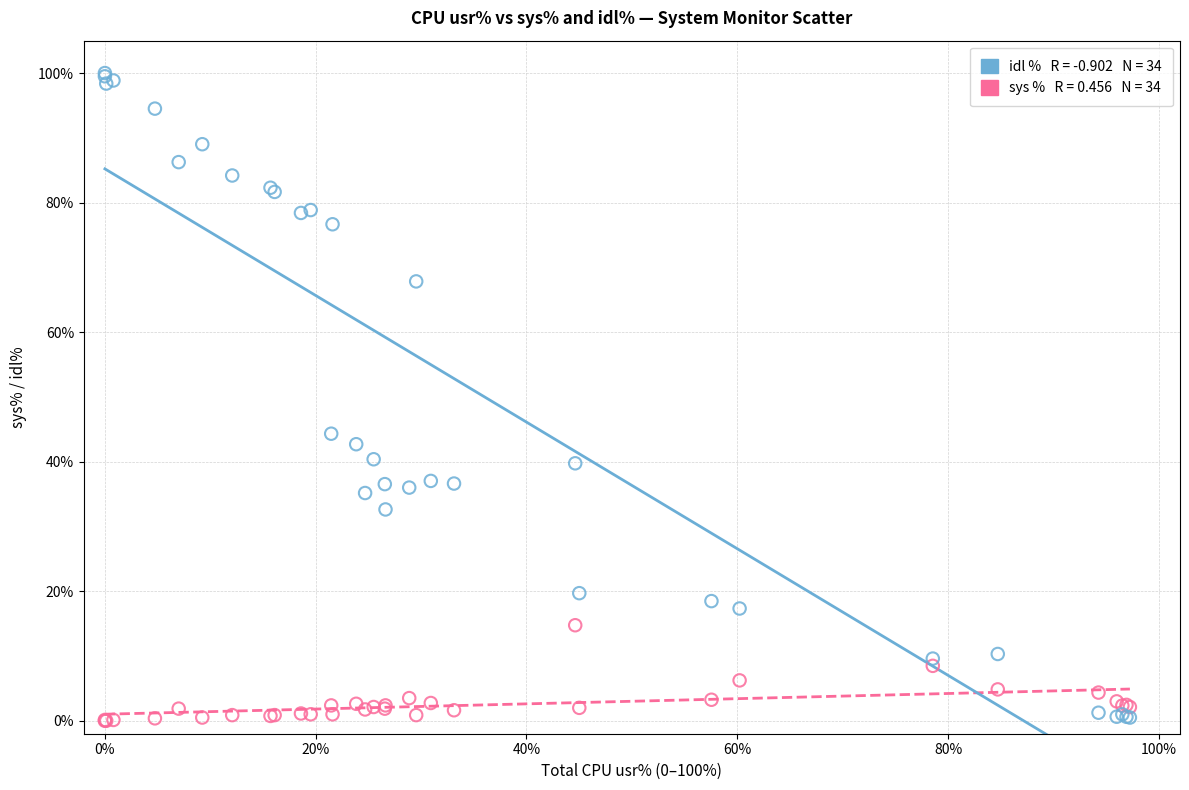

Across all series, what Y value is closest to 50?

44.3